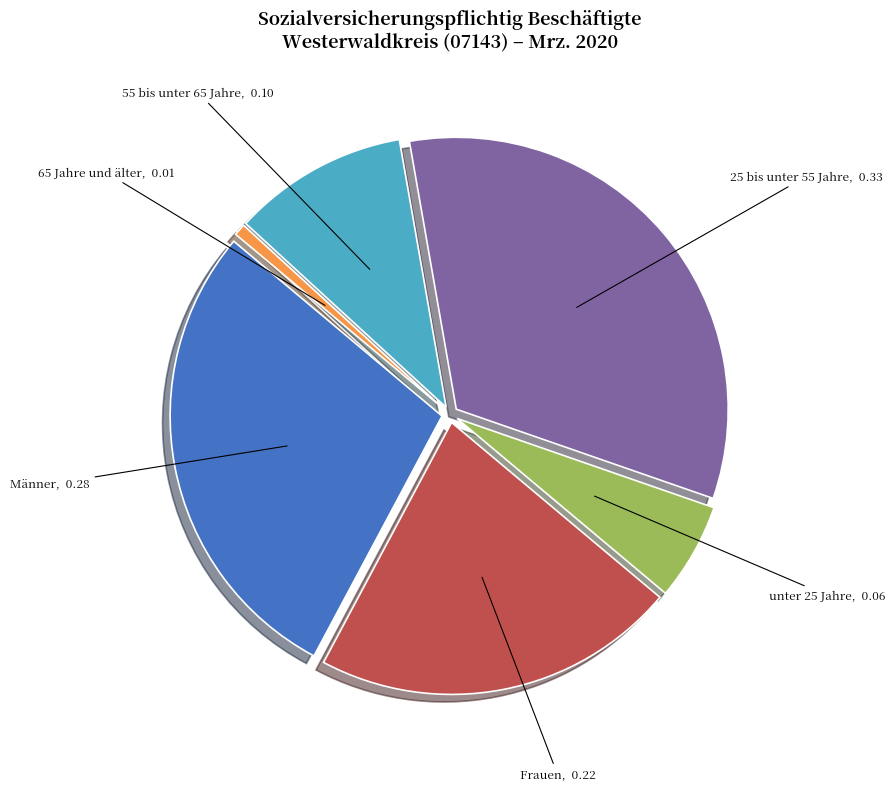

Which category has the smallest portion of the pie?

65 Jahre und älter